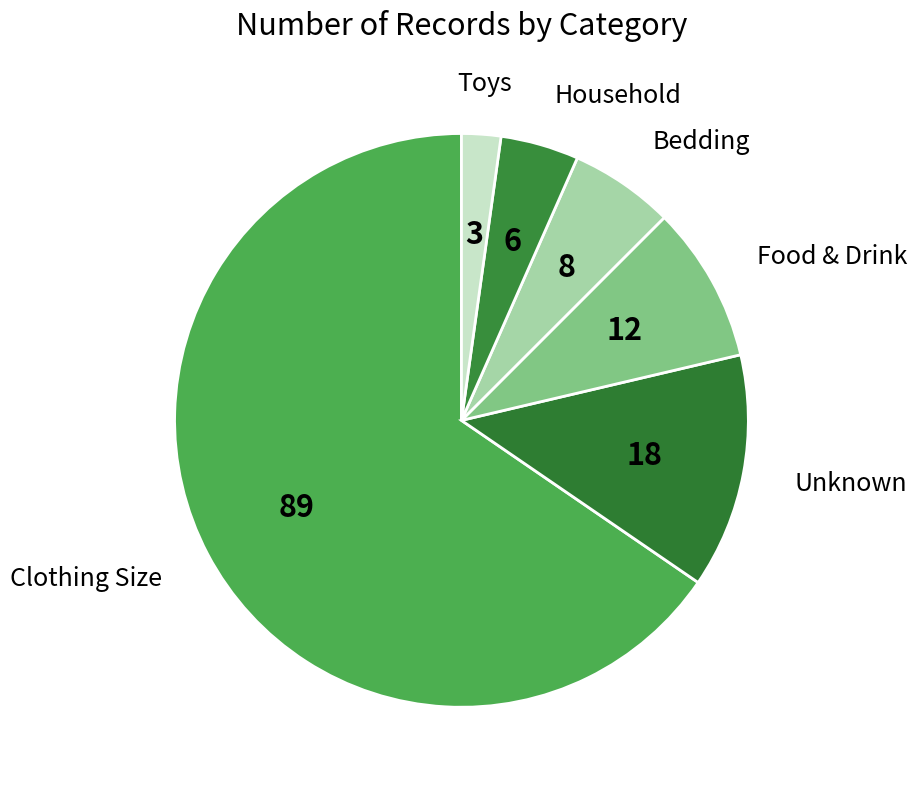

Between Household and Toys, which is larger?

Household